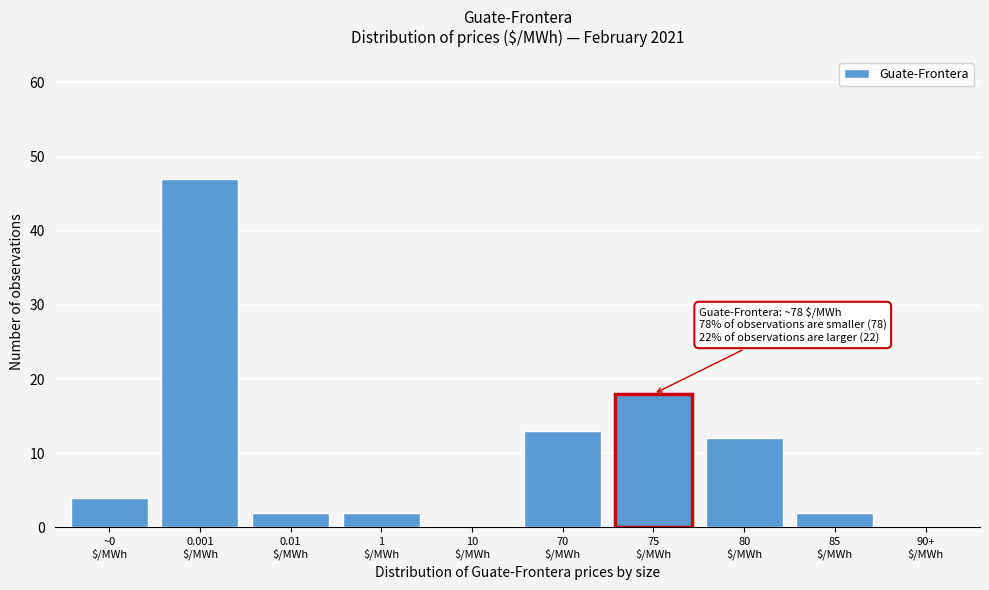

What is the sum of all values?

100